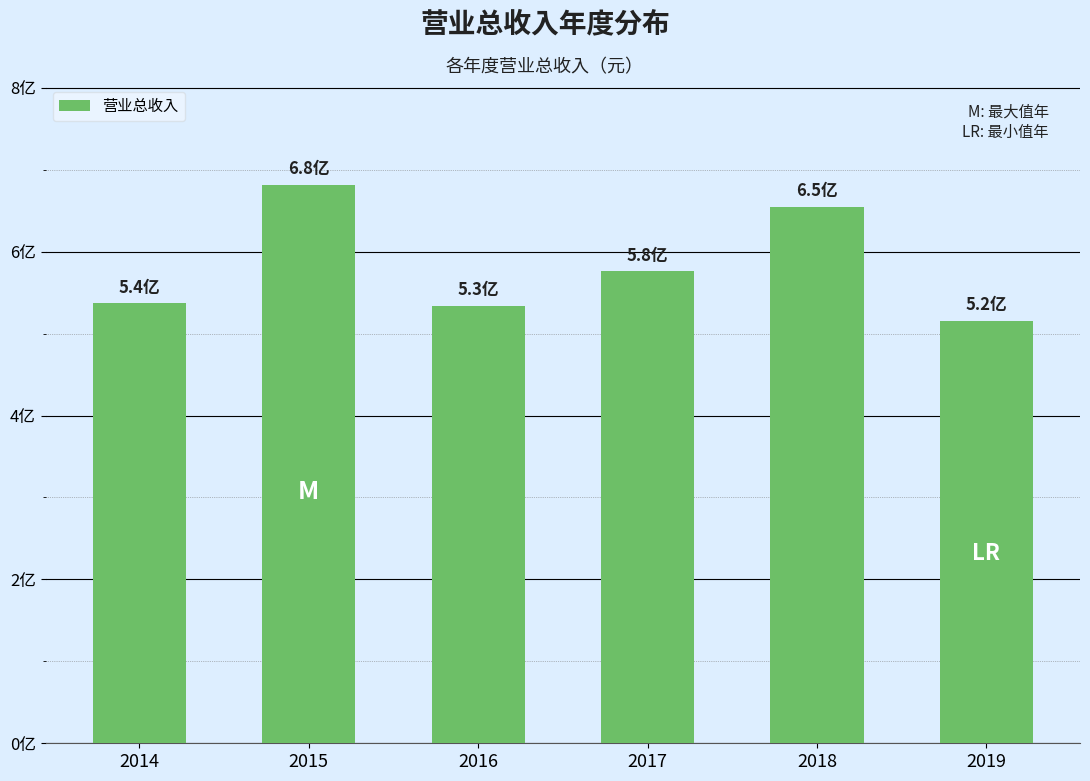

Rank the categories by value from lowest to highest.

2019, 2016, 2014, 2017, 2018, 2015